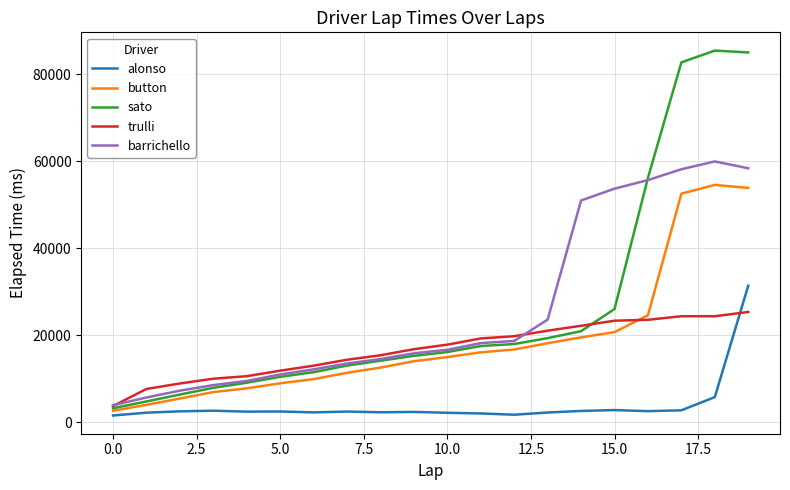

Which series has the largest range (max minus min)?

sato